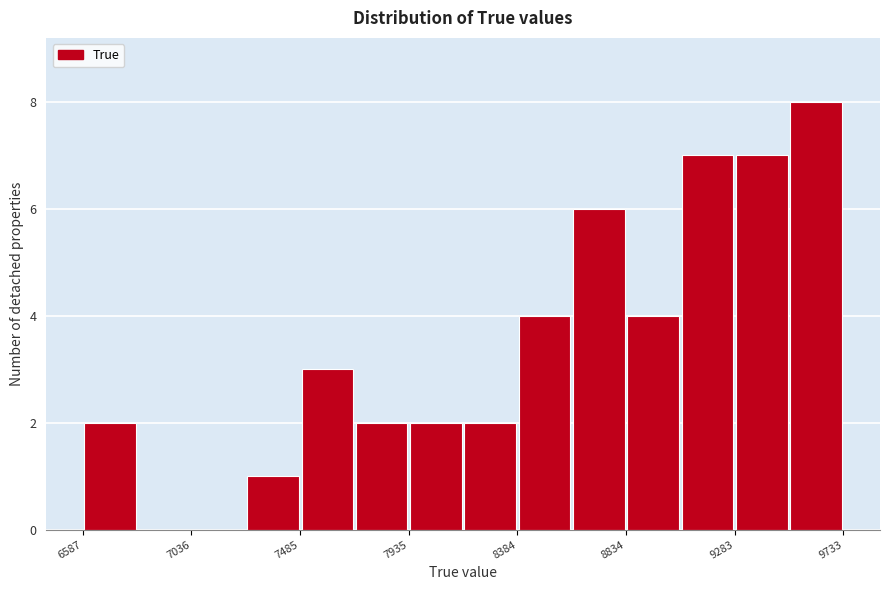

Which range on the x-axis has the tallest bar?

9500 to 9750